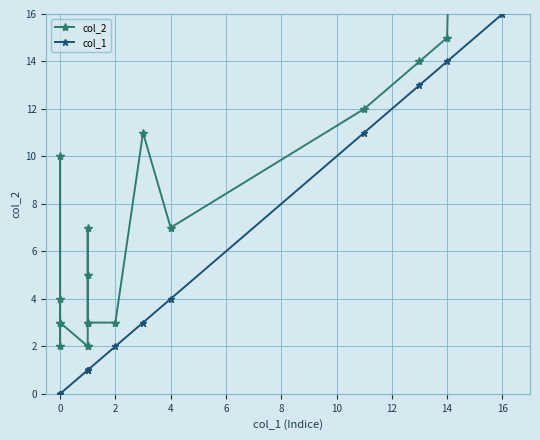

Is it true that col_1 equals -9 at 0?

False